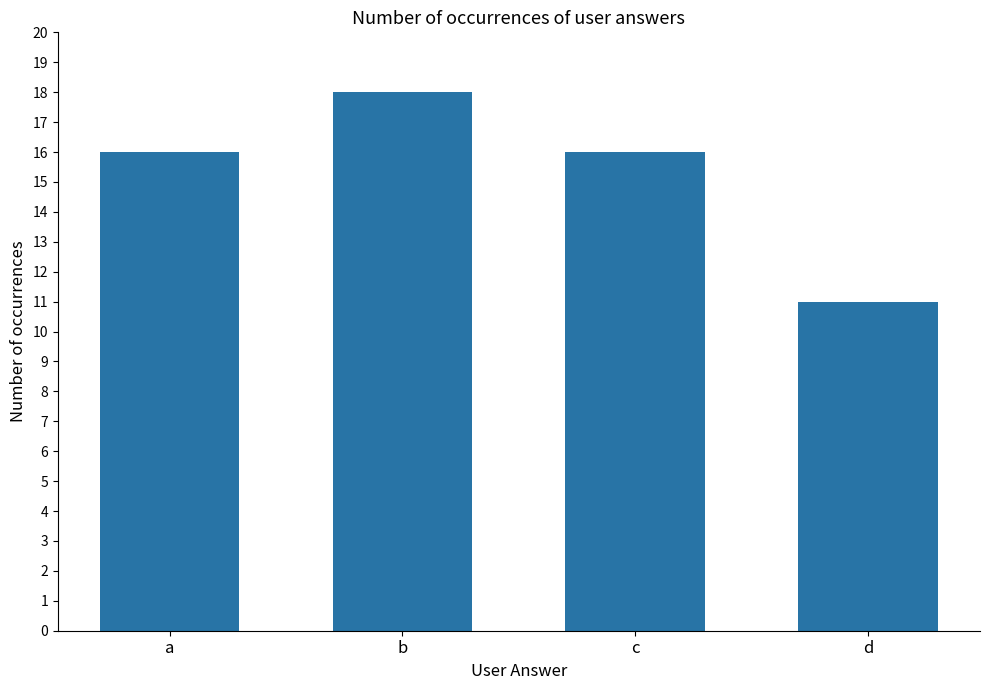

Between b and d, which is larger?

b